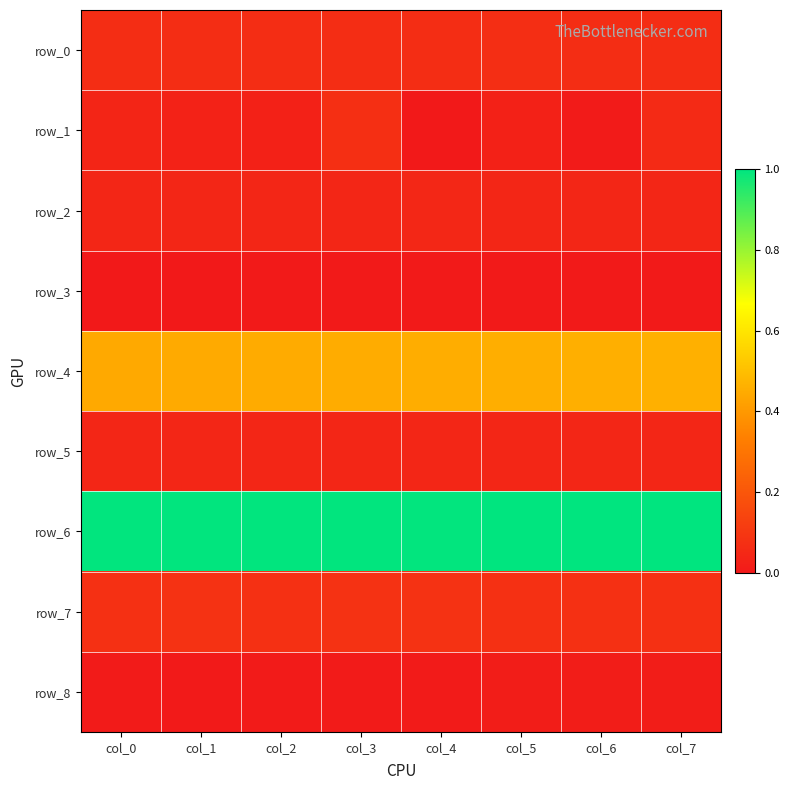

At which label is row_3 closest to 0?

col_0